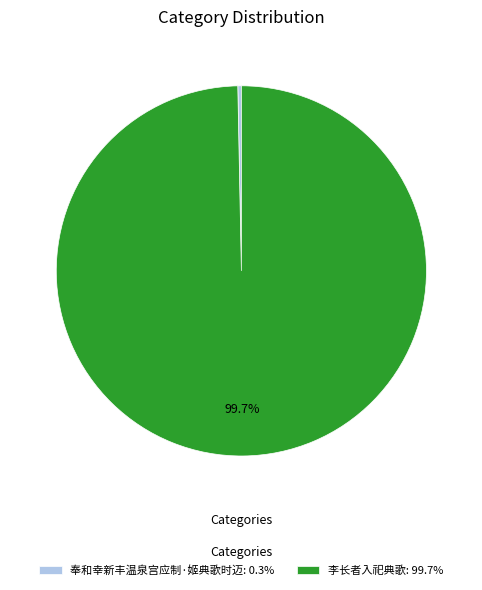

To the nearest percent, what percentage of the pie is 李长者入祀典歌?

100%